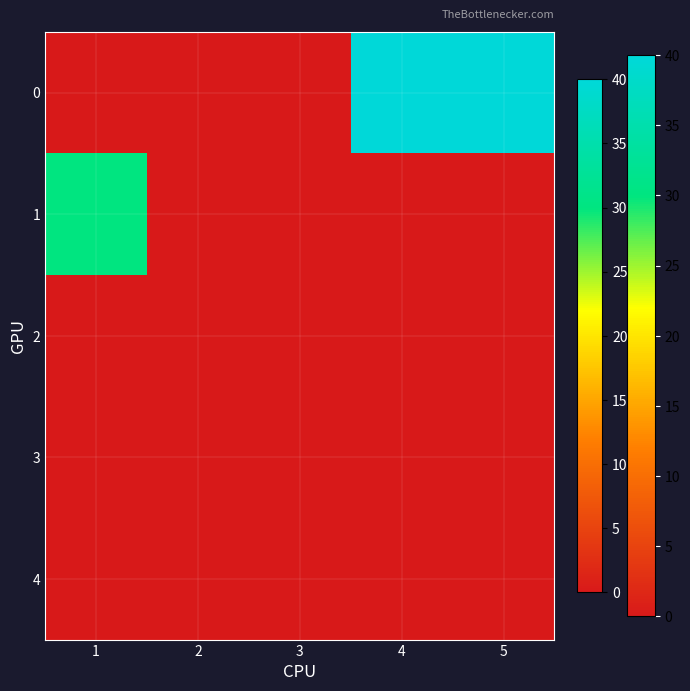

Rank the series by their maximum value, from lowest to highest.

2, 3, 4, 1, 0